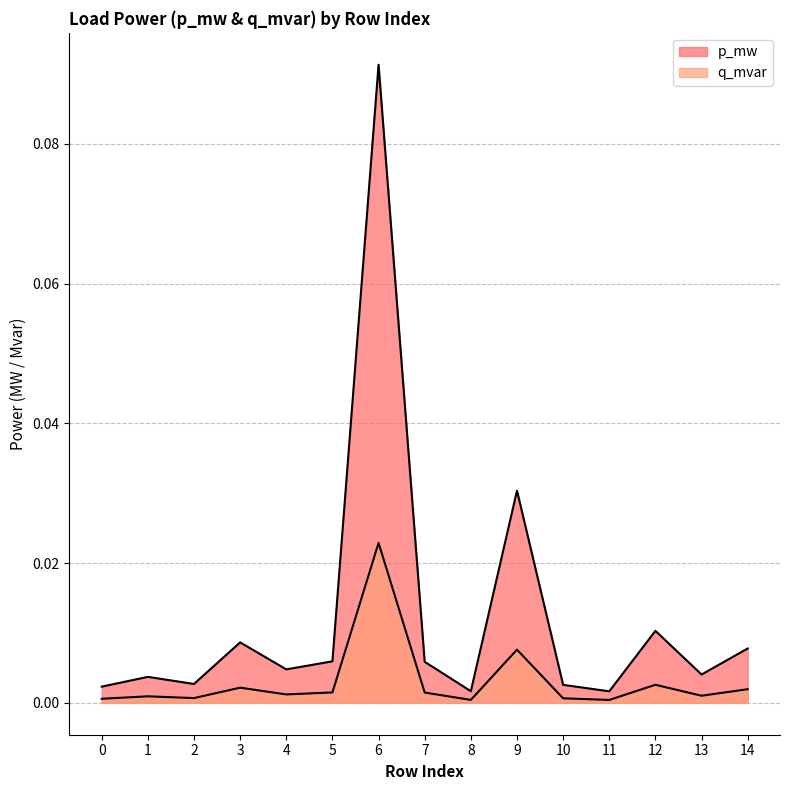

Between 8 and 14, which series saw the biggest shift?

p_mw